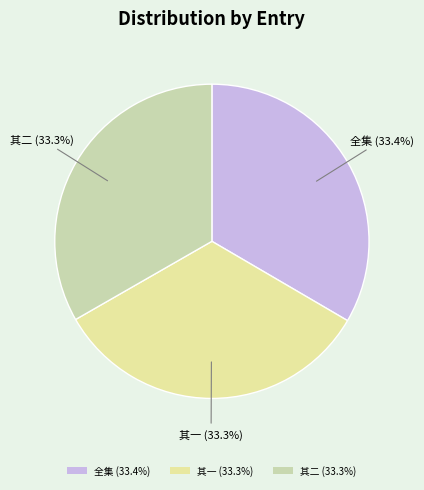

Approximately how many times larger is the value at 全集 (33.4%) compared to 其二 (33.3%)?

1.0